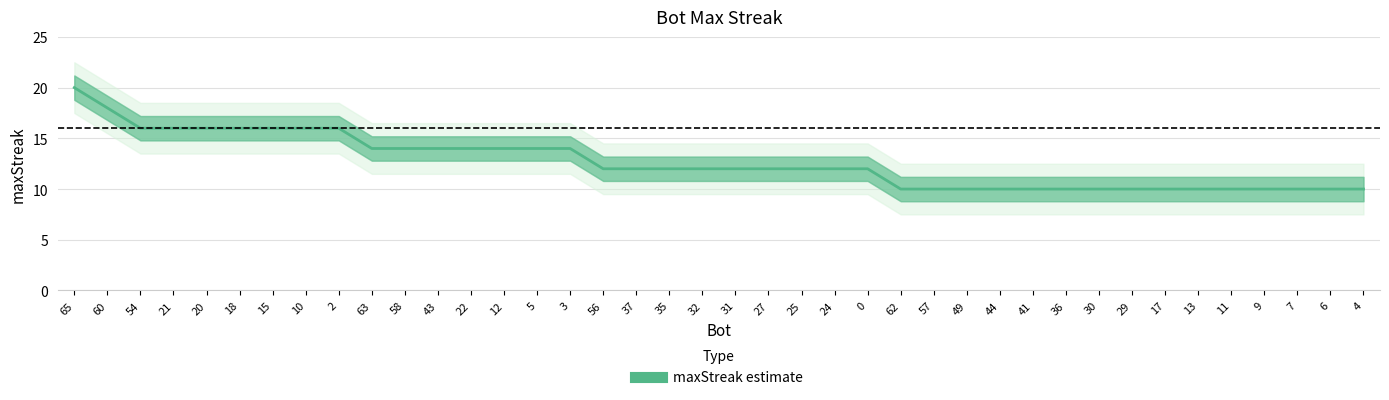

What is the difference between the second highest and minimum values?

8